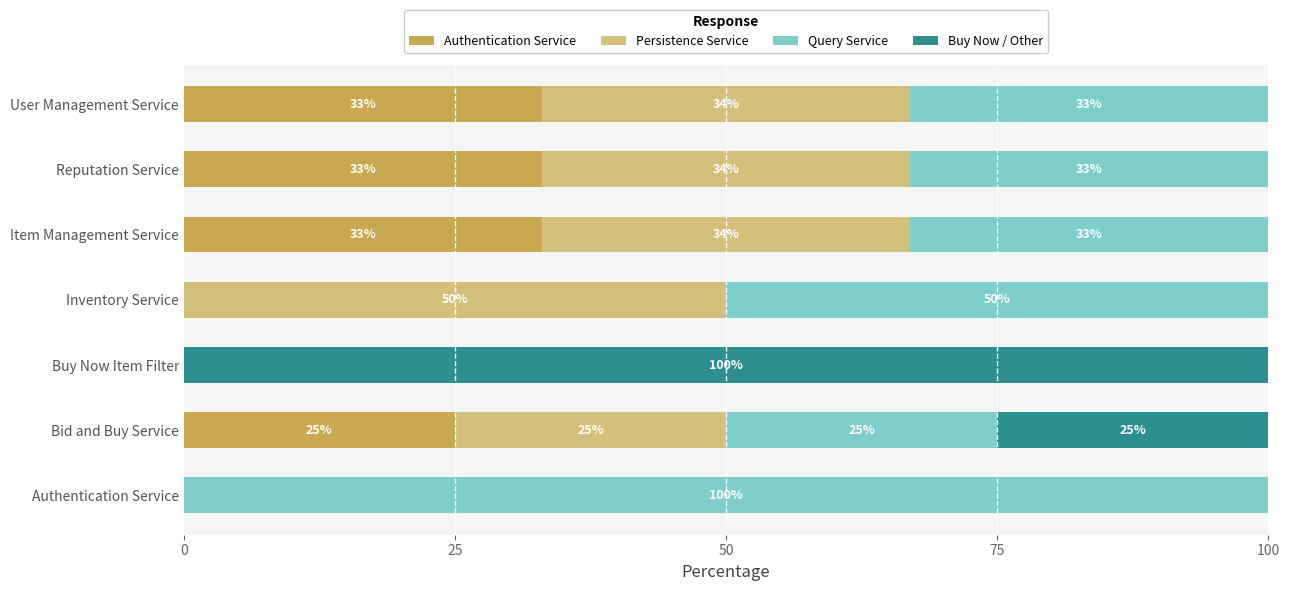

How many Authentication Service values are between 0 and 33?

7